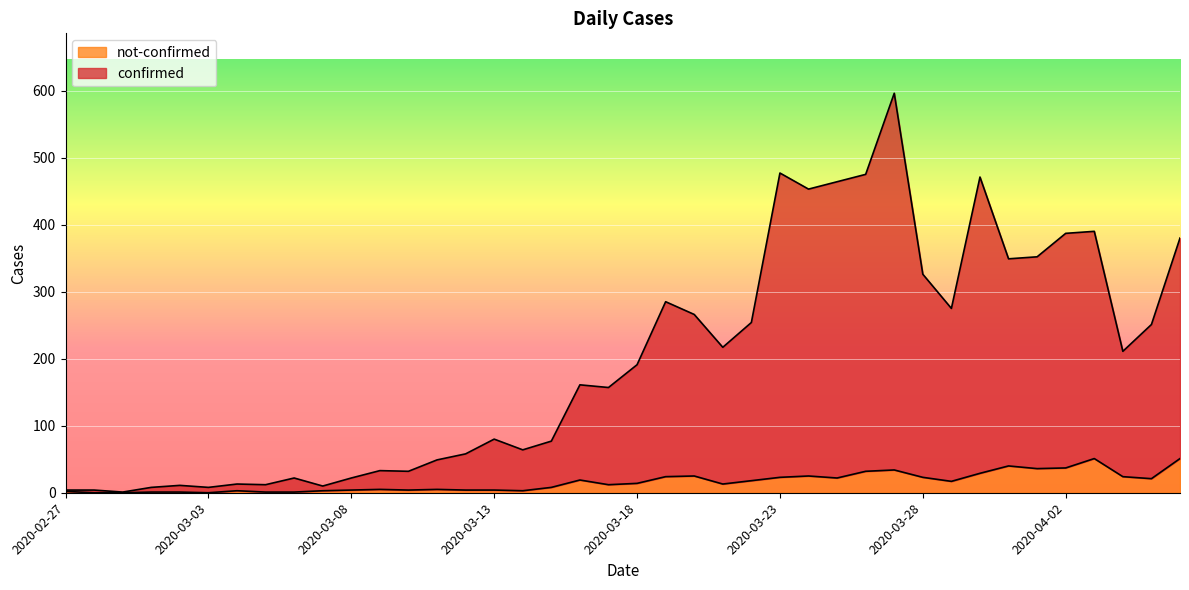

Which has a higher value, 2020-04-01 or 2020-03-07?

2020-04-01